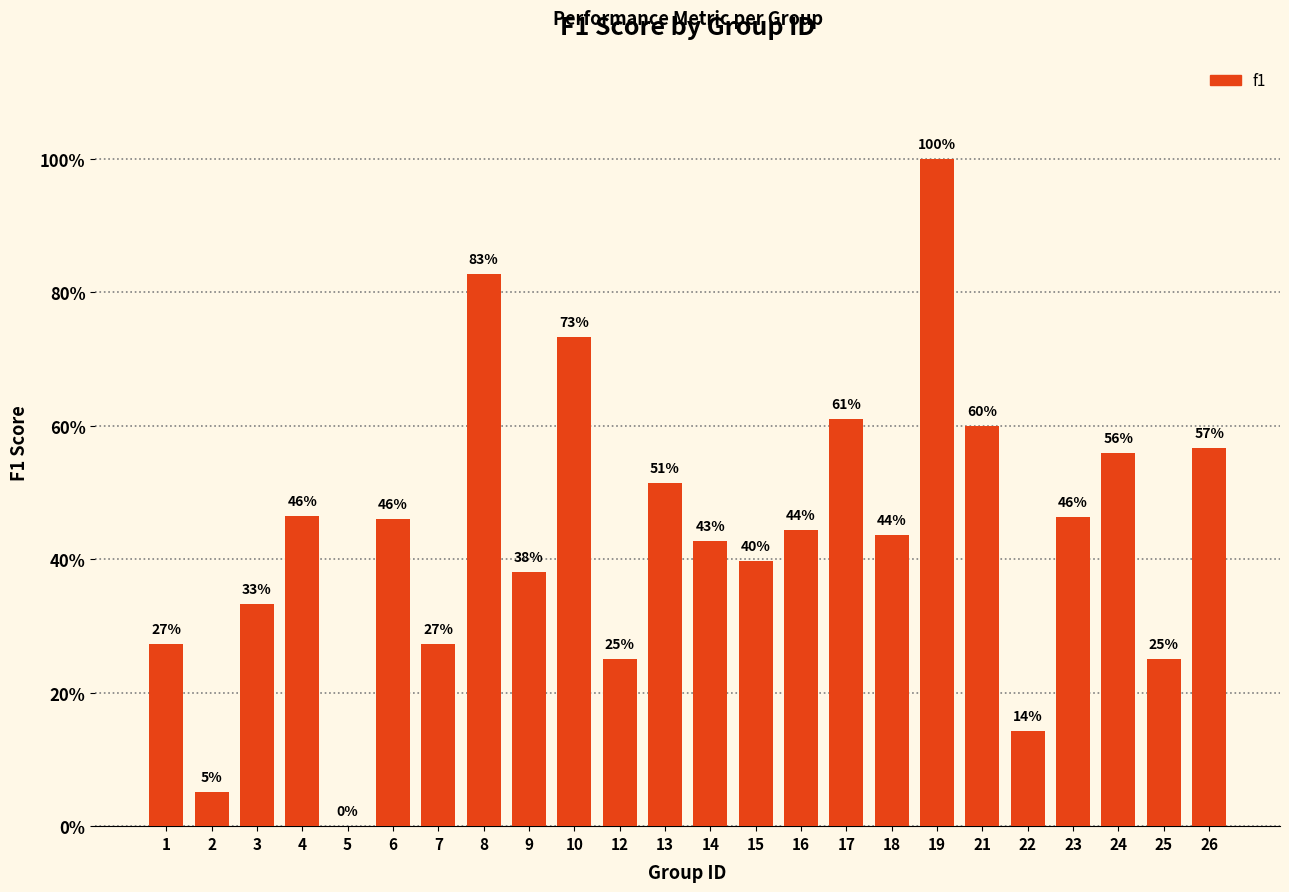

Count the number of categories in the chart.

24